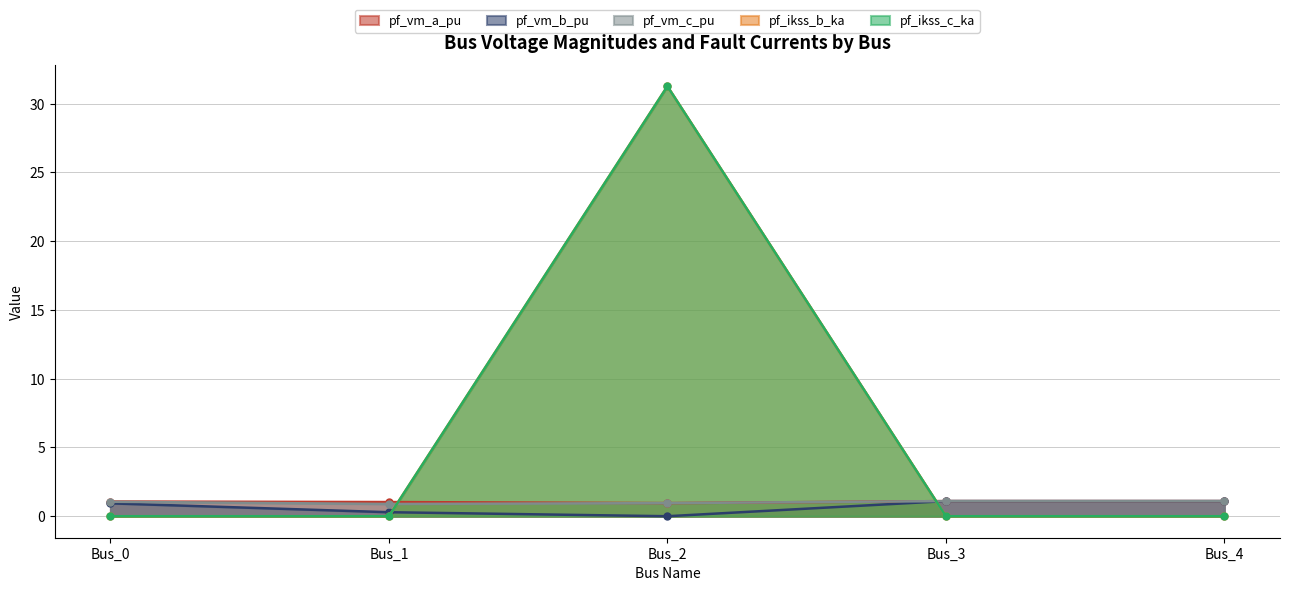

How many values in the pf_vm_c_pu series are below 1?

2